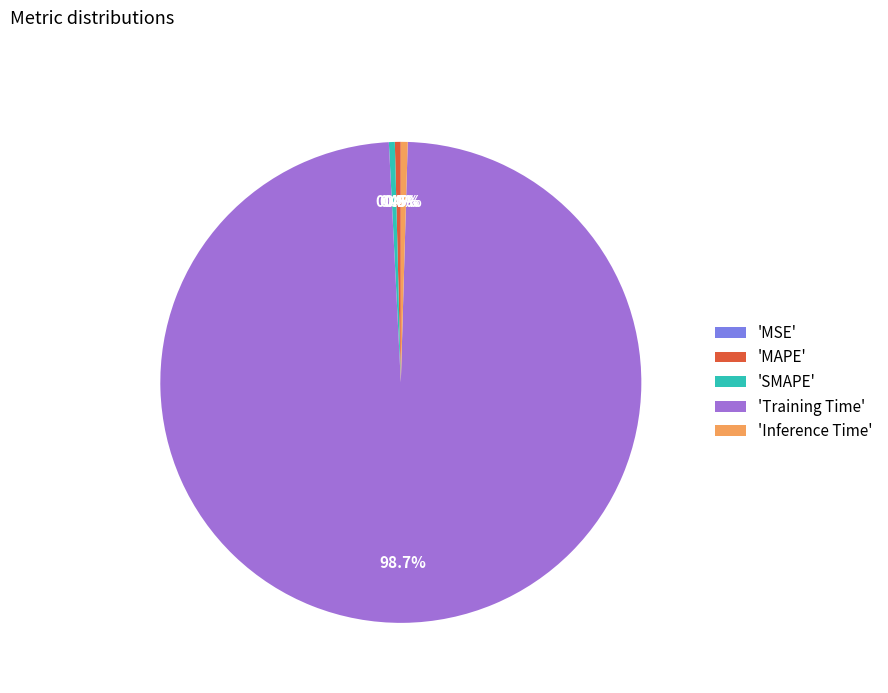

Does 'Training Time' account for over 50% of the chart?

Yes